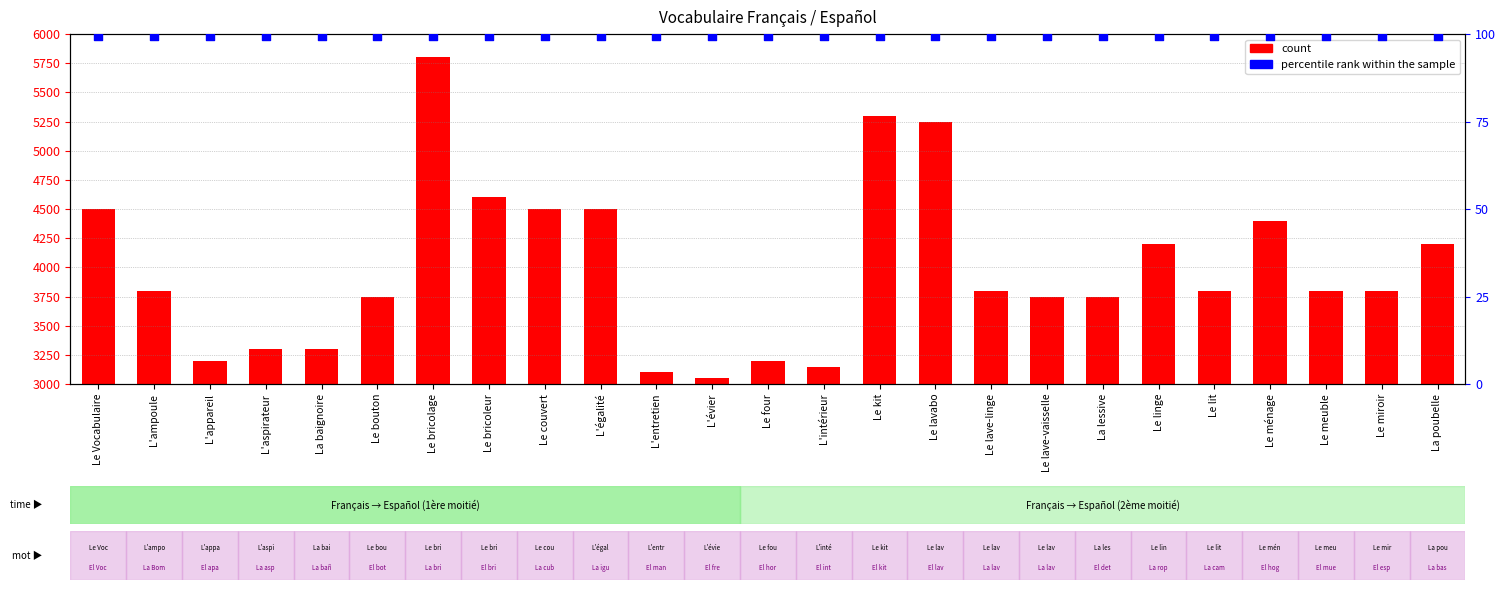

At how many categories does at least one series exceed 3447?

18